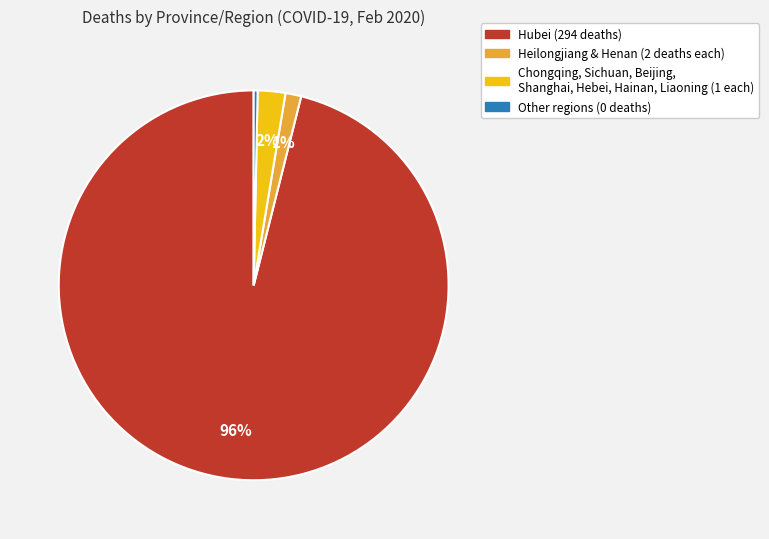

To the nearest percent, what is the average slice percentage?

25%